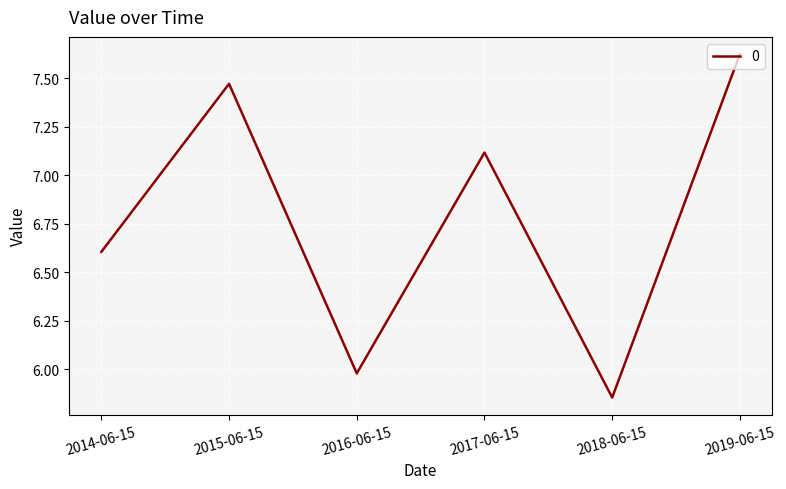

The value at 2014-06-15 is 4.5. True or false?

False